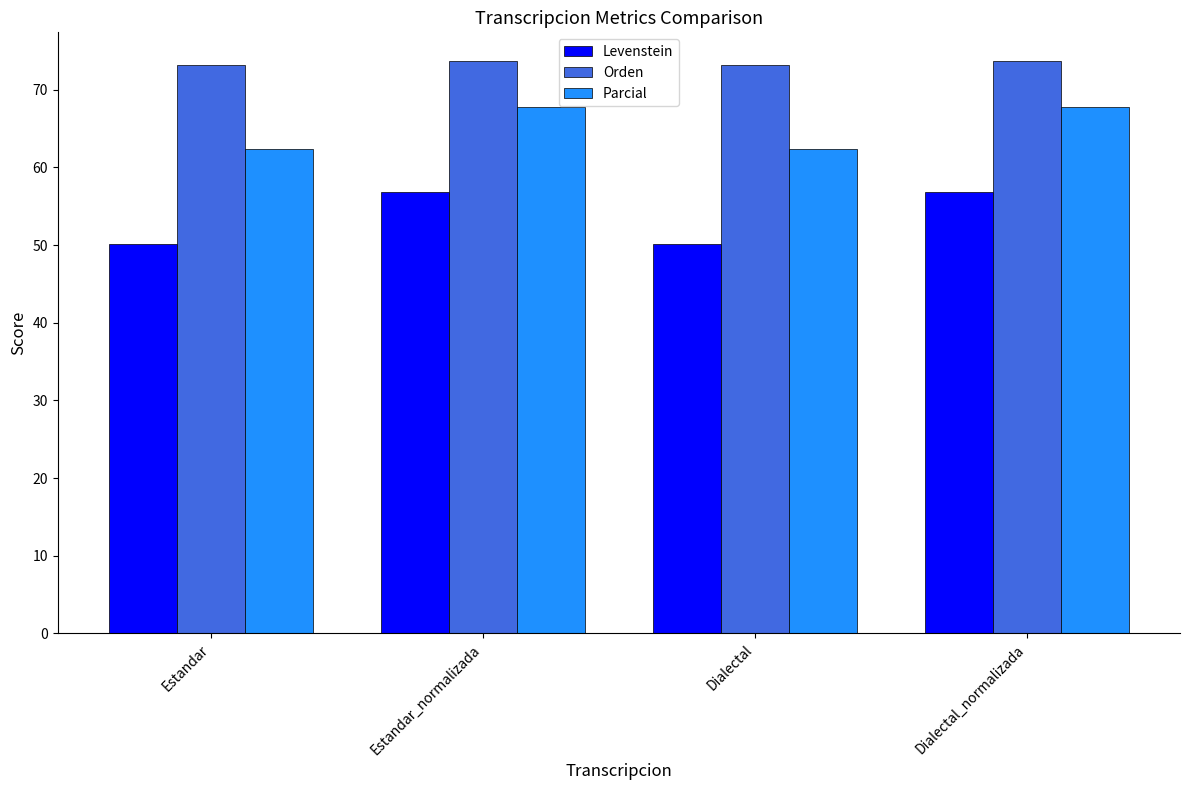

What is the average value of the Levenstein series?

53.5